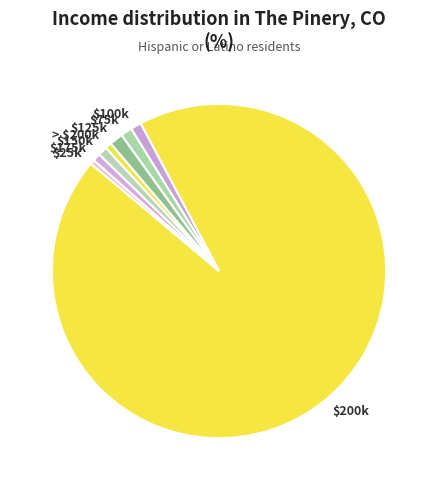

What is the largest slice in the pie chart?

$200k